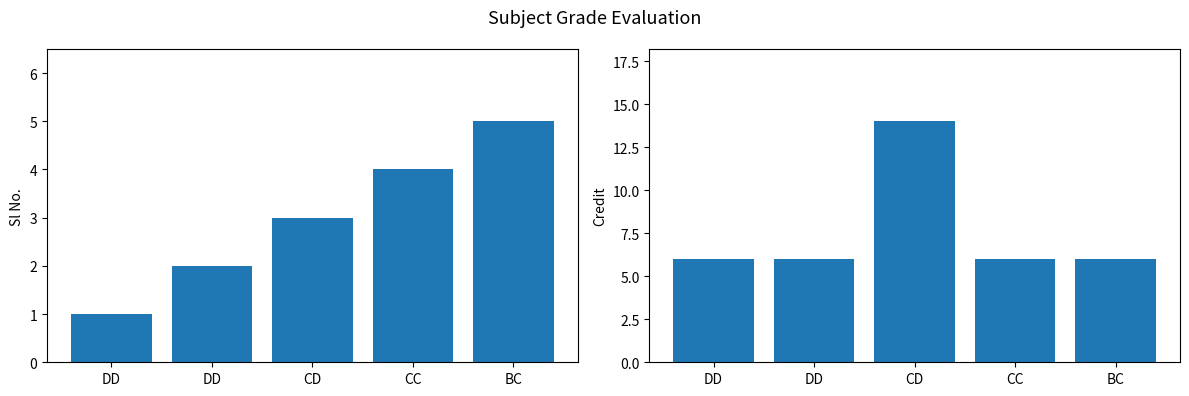

The value of Sl No. at BC is 1. True or false?

False